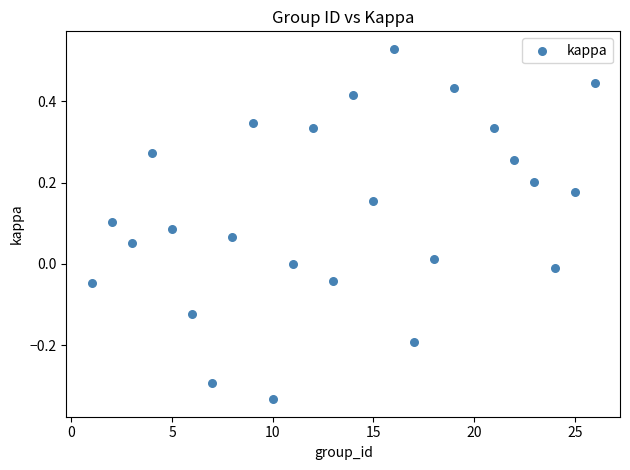

What is the range of X values (max minus min)?

25.0